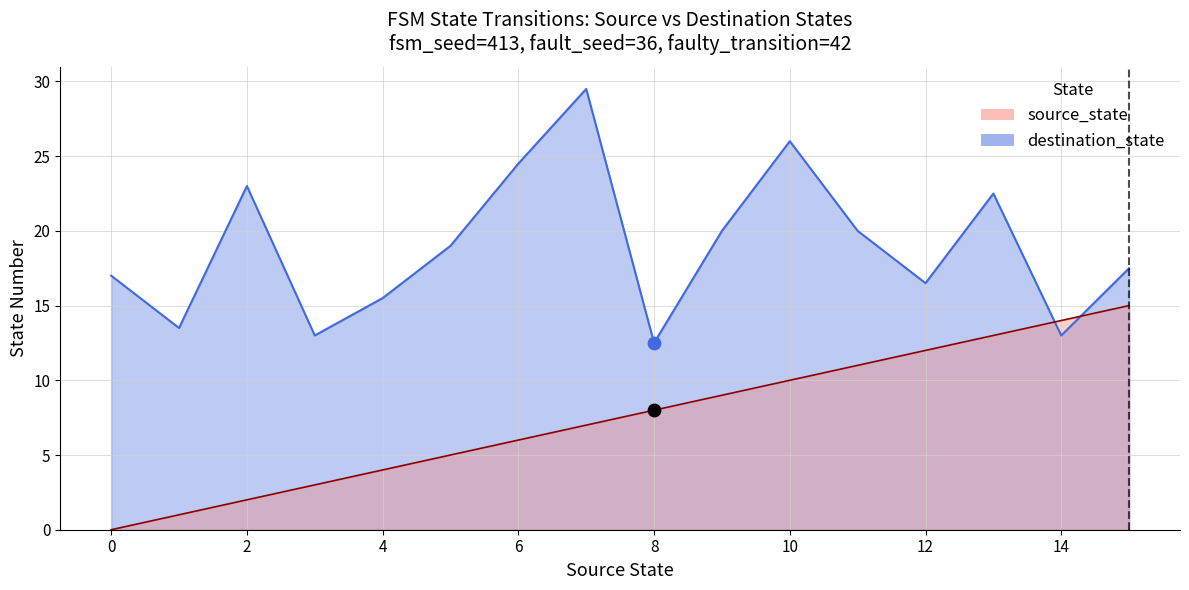

What are all the series names shown in the legend?

source_state, destination_state